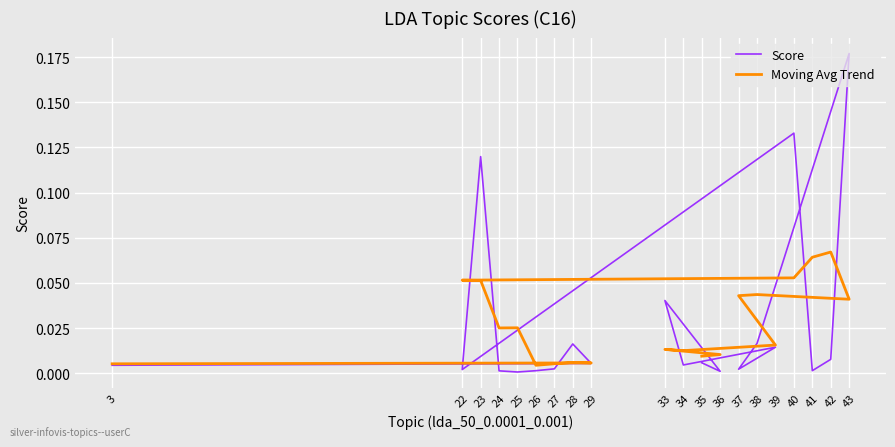

Reading left to right, extract all data points from this chart.

Score: 35=0.0	36=0.0	33=0.0	34=0.0	39=0.0	37=0.0	38=0.0	43=0.2	42=0.0	41=0.0	40=0.1	22=0.0	23=0.1	24=0.0	25=0.0	26=0.0	27=0.0	28=0.0	29=0.0	3=0.0
Moving Avg Trend: 35=0.0	36=0.0	33=0.0	34=0.0	39=0.0	37=0.0	38=0.0	43=0.0	42=0.1	41=0.1	40=0.1	22=0.1	23=0.1	24=0.0	25=0.0	26=0.0	27=0.0	28=0.0	29=0.0	3=0.0